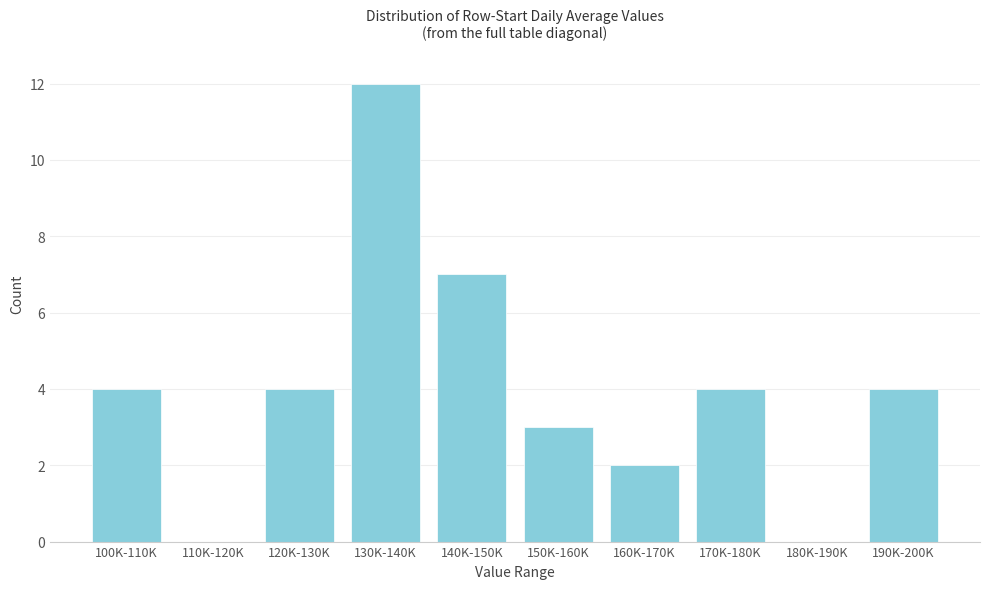

Reading left to right, transcribe all the data shown in this chart.

100K-110K=4	110K-120K=0	120K-130K=4	130K-140K=12	140K-150K=7	150K-160K=3	160K-170K=2	170K-180K=4	180K-190K=0	190K-200K=4